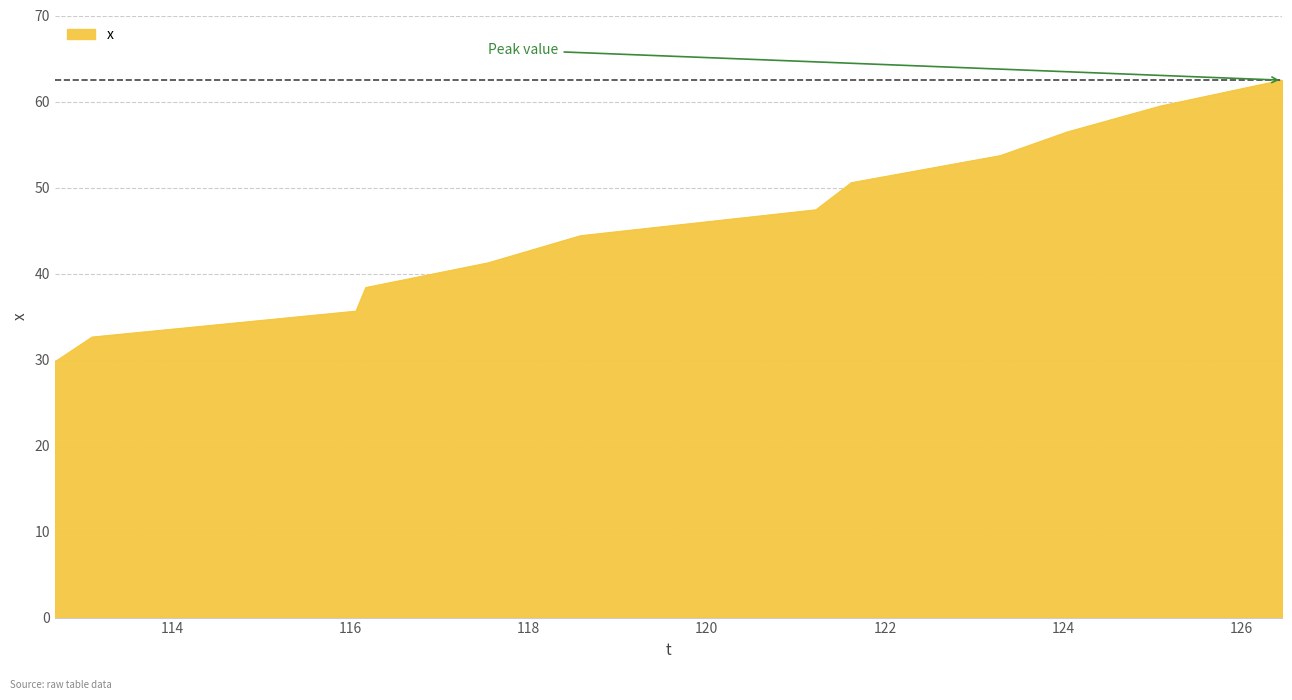

What is the difference between the maximum and minimum values?

32.7